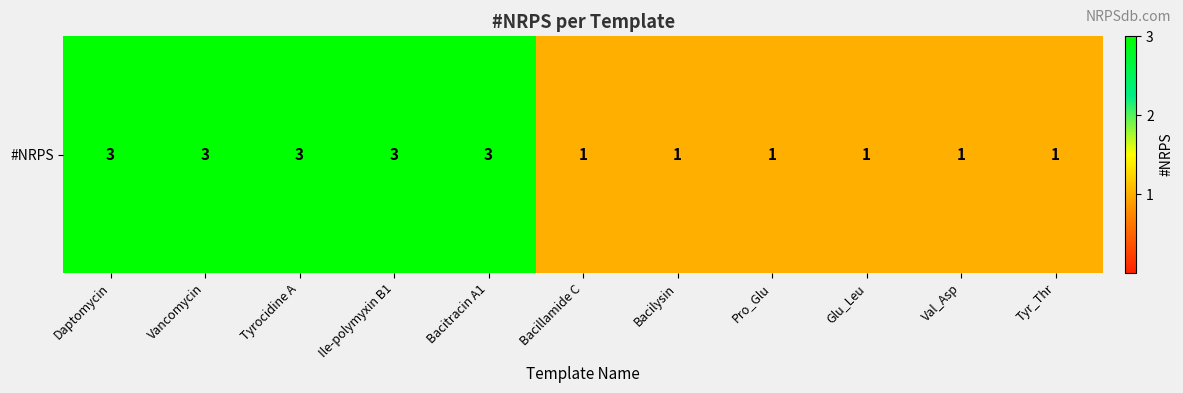

What is the minimum value shown in the chart?

1